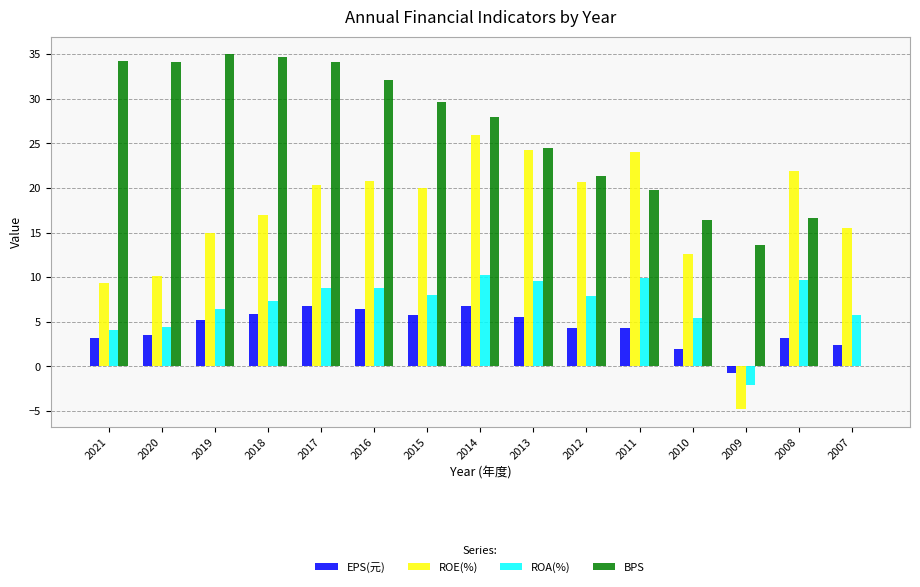

Is the value of ROE(%) at 2011 greater than the value of BPS at 2009?

Yes